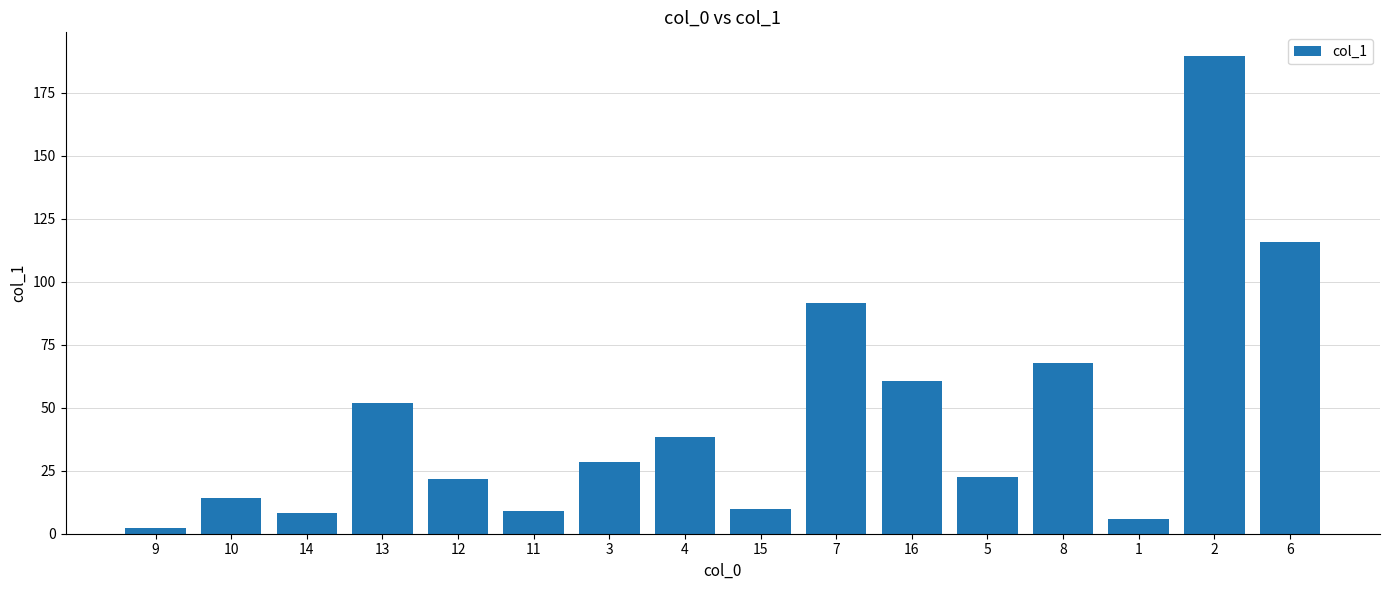

What is the value of the 8th bar from the left?

38.3